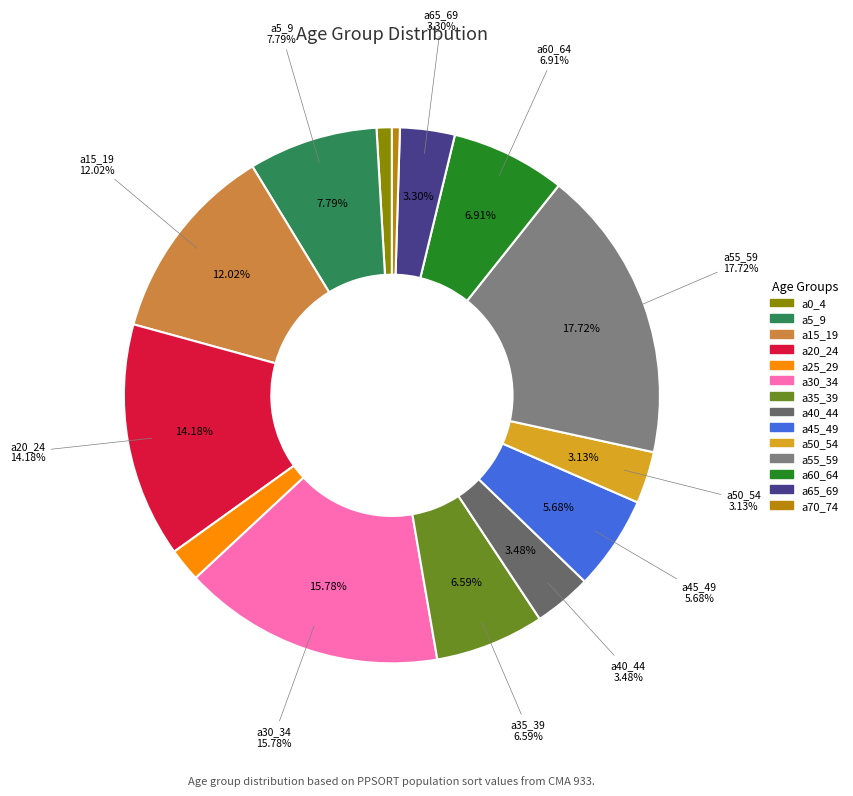

Is it true that a60_64 is 1% of the pie?

False